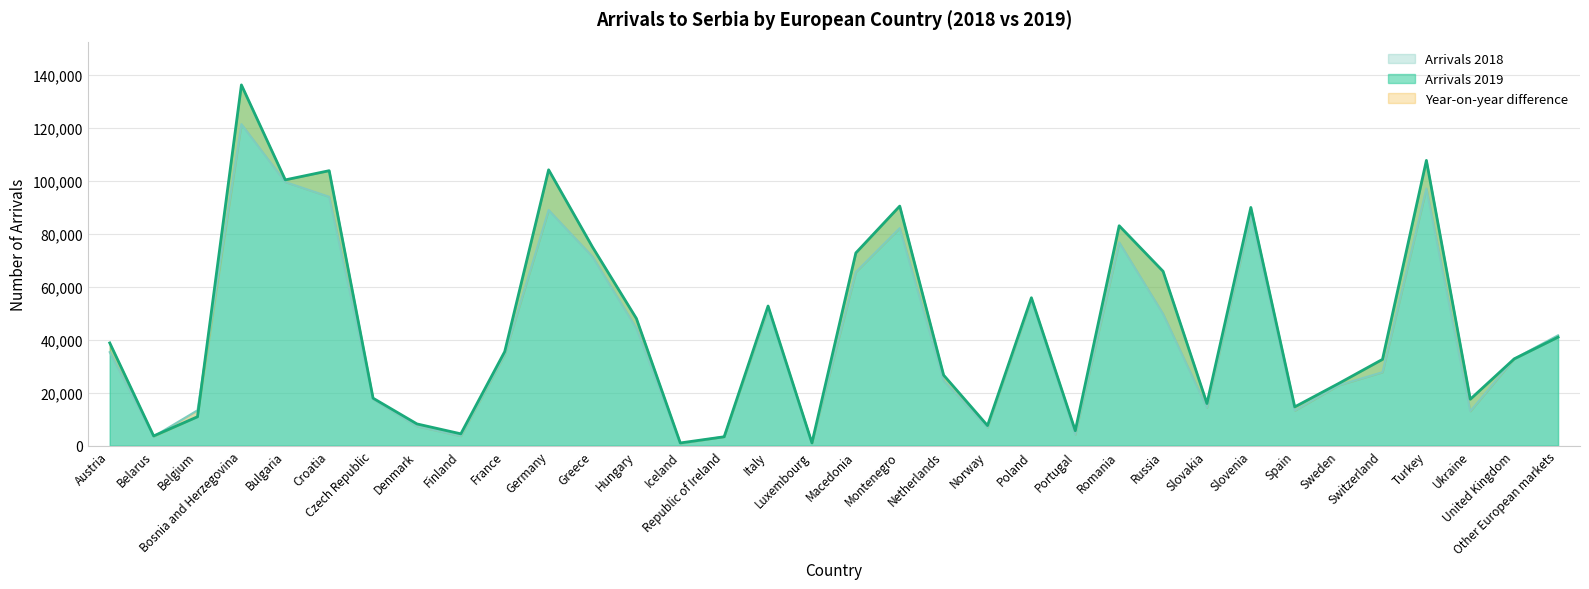

True or false: Arrivals 2019 has a value of 90442 at Montenegro.

True